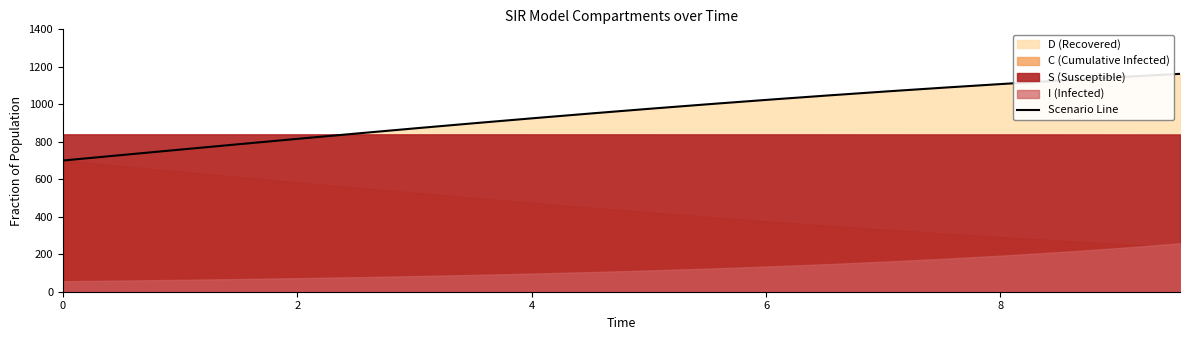

What is the minimum value for Scenario Line?

700.0